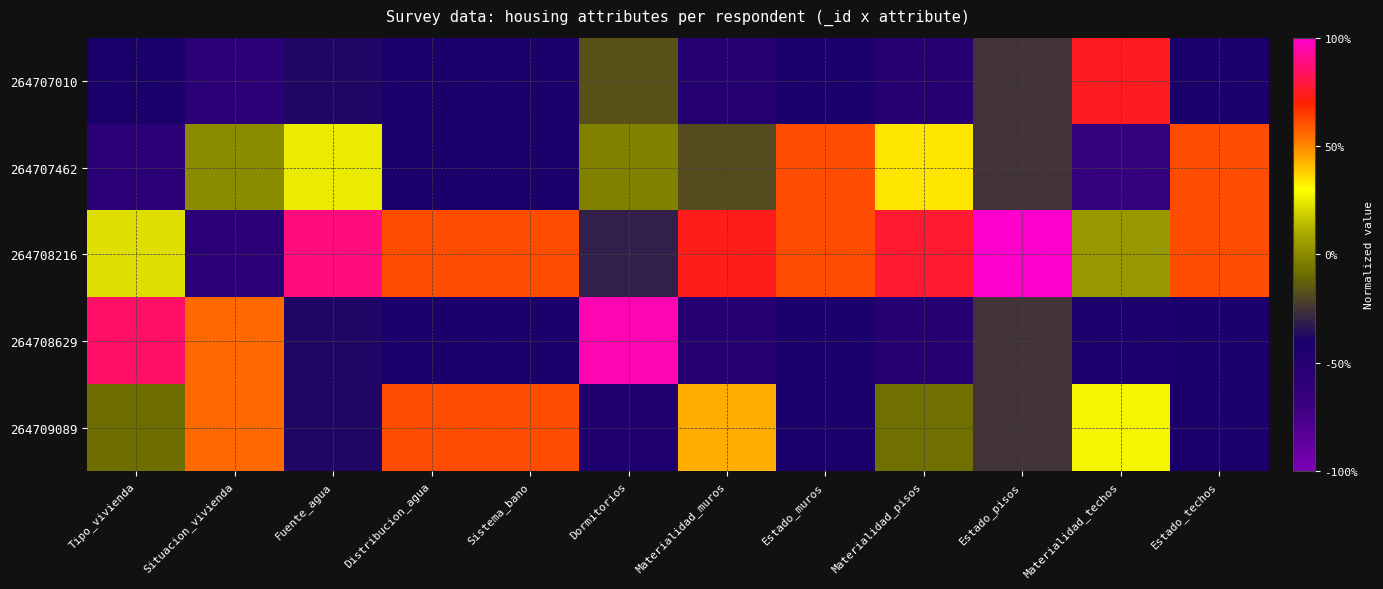

Which has a higher value, Fuente_agua or Materialidad_pisos?

Fuente_agua